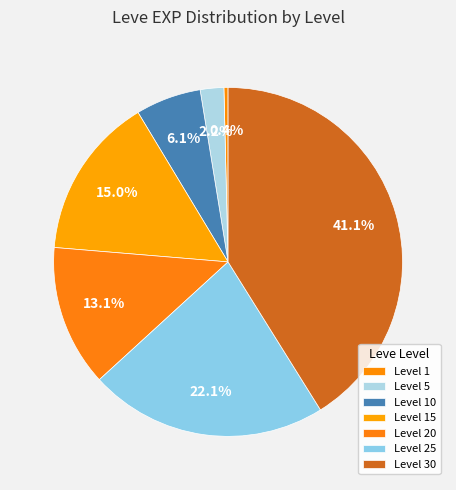

Count the number of slices in the pie.

7